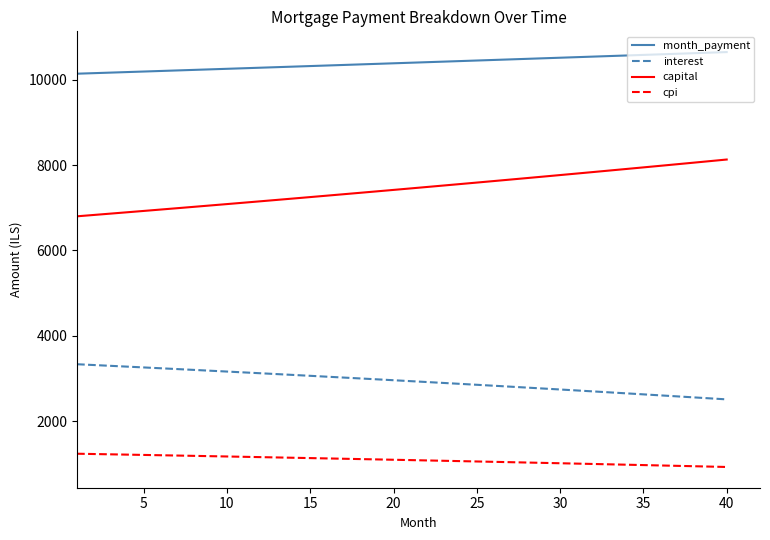

Rank the series by their average value, from highest to lowest.

month_payment, capital, interest, cpi